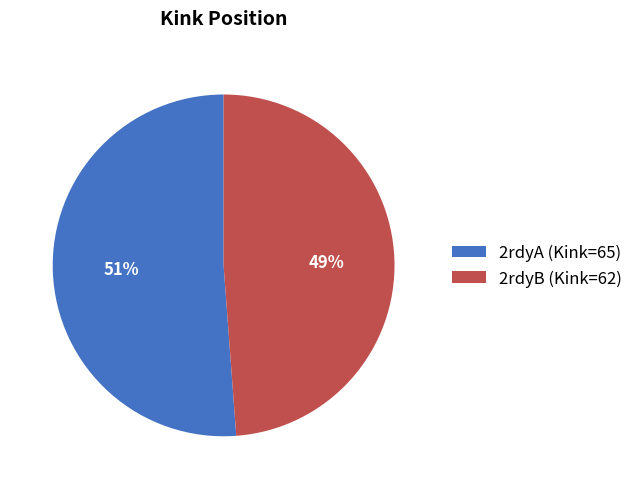

What is the ratio of the value at 2rdyA (Kink=65) to the value at 2rdyB (Kink=62)?

1.0